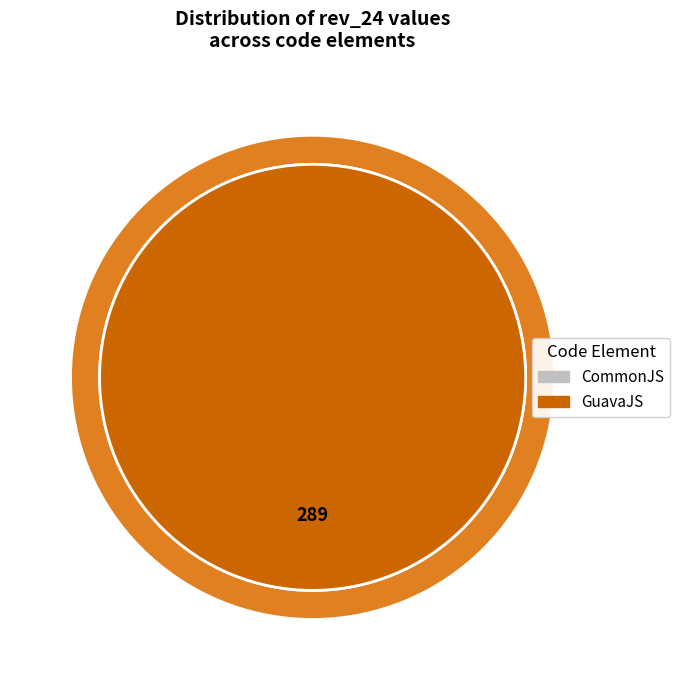

To the nearest percent, what is the difference between the CommonJS and GuavaJS slice percentages?

100%